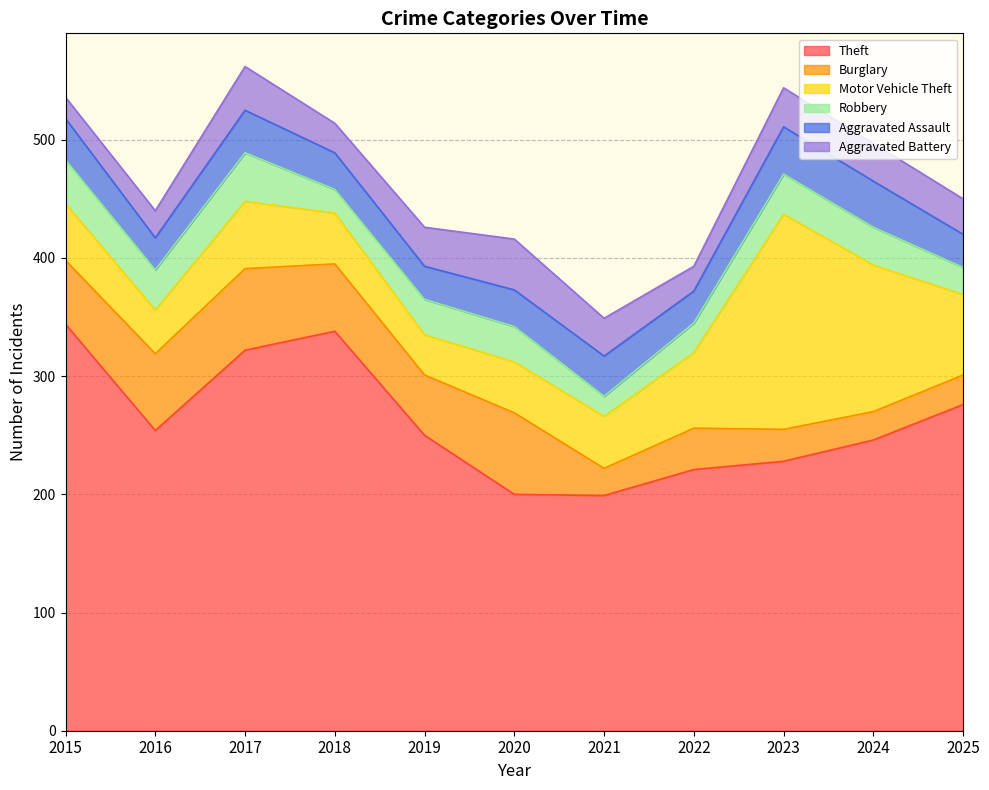

What is the difference between the Aggravated Assault values at 2023 and 2017?

4